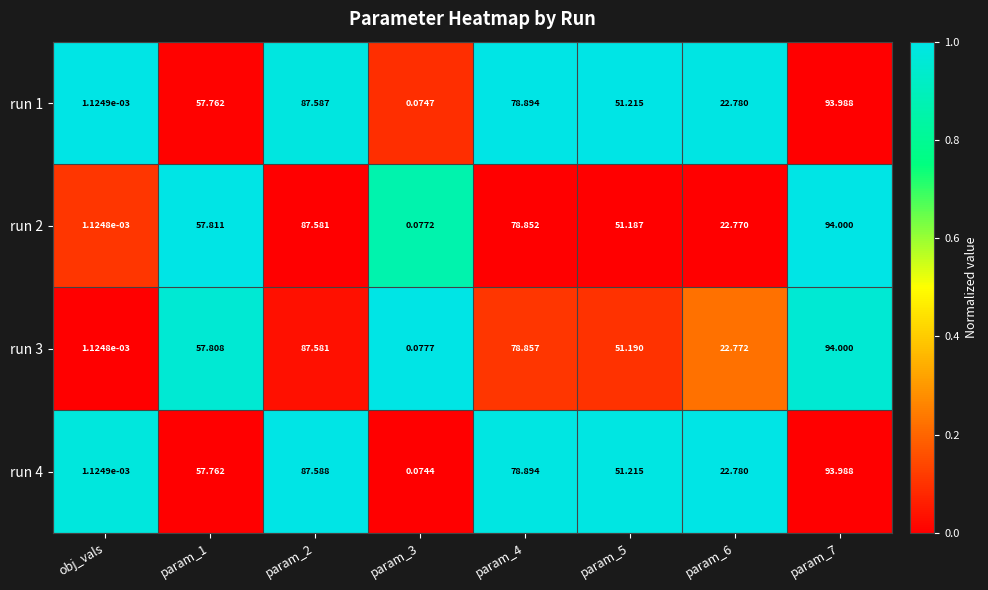

Is the value of run 2 at param_1 greater than the value of run 3 at param_2?

No